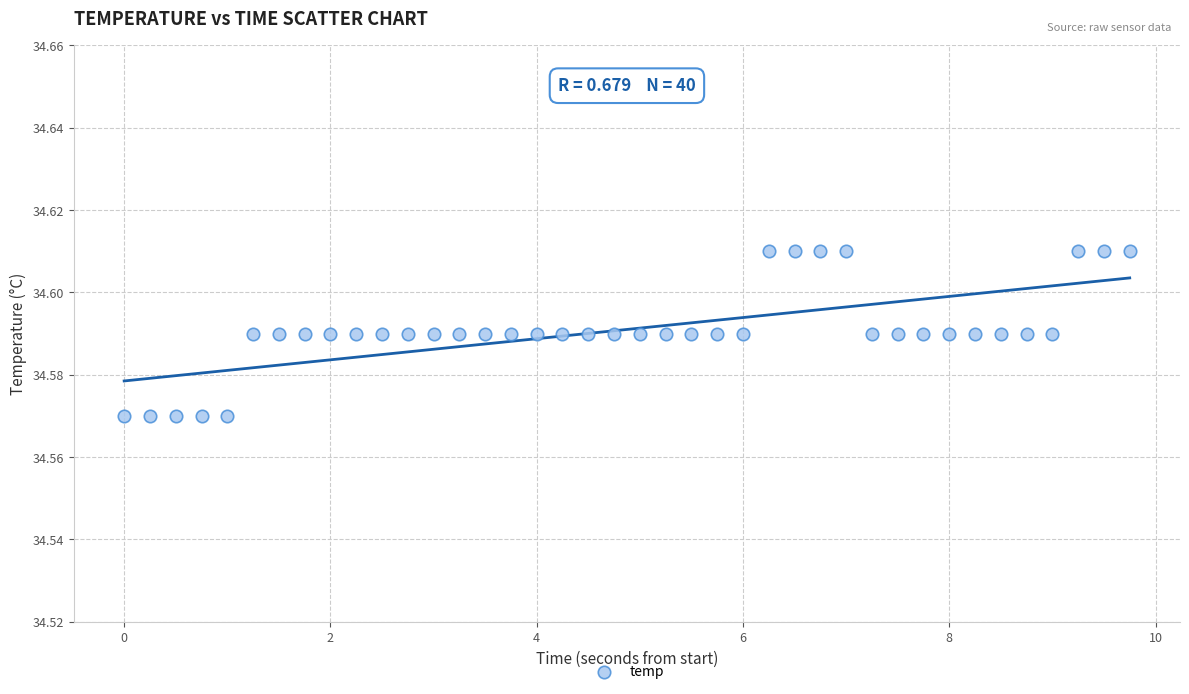

What is the range of X values (max minus min)?

9.8